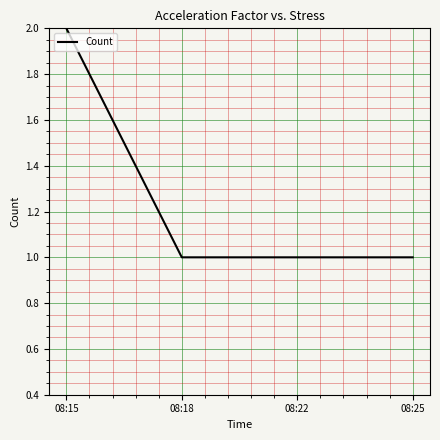

What is the sum of the values at 08:22 and 08:25?

2